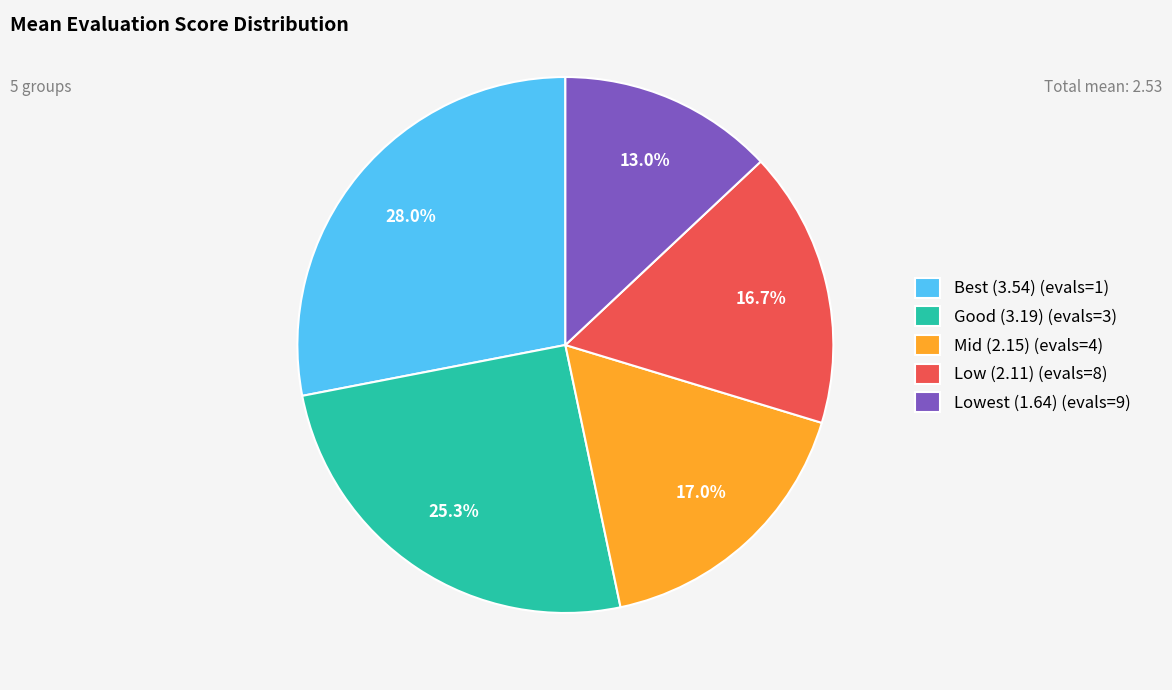

Which category has the biggest portion of the pie?

Best (3.54) (evals=1)